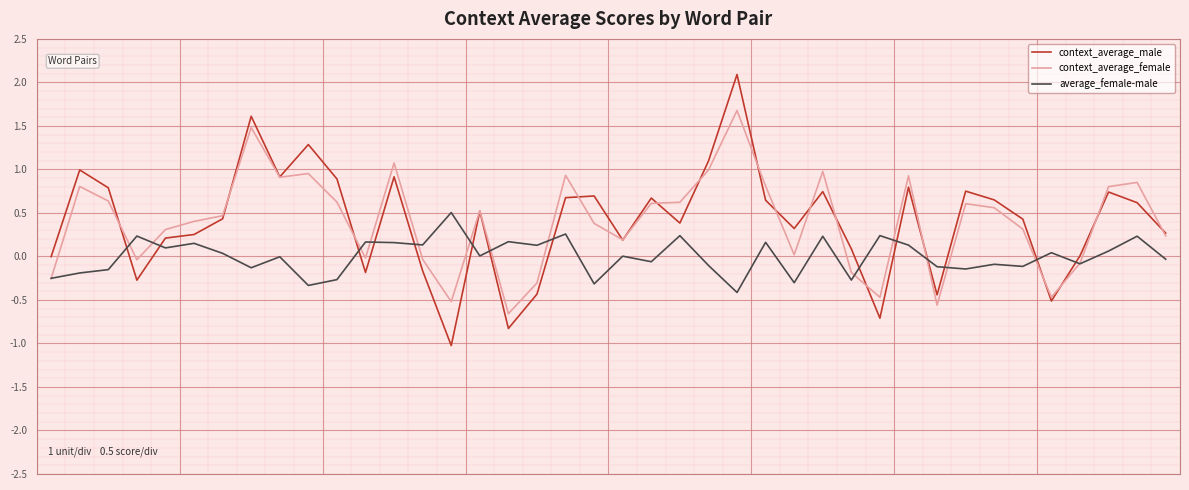

What is the minimum value for average_female-male?

-0.4